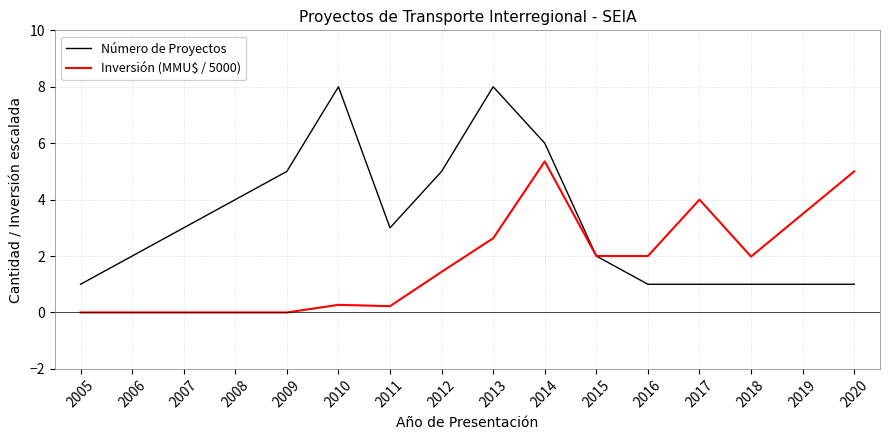

Is this an area chart (filled region under the line)?

No